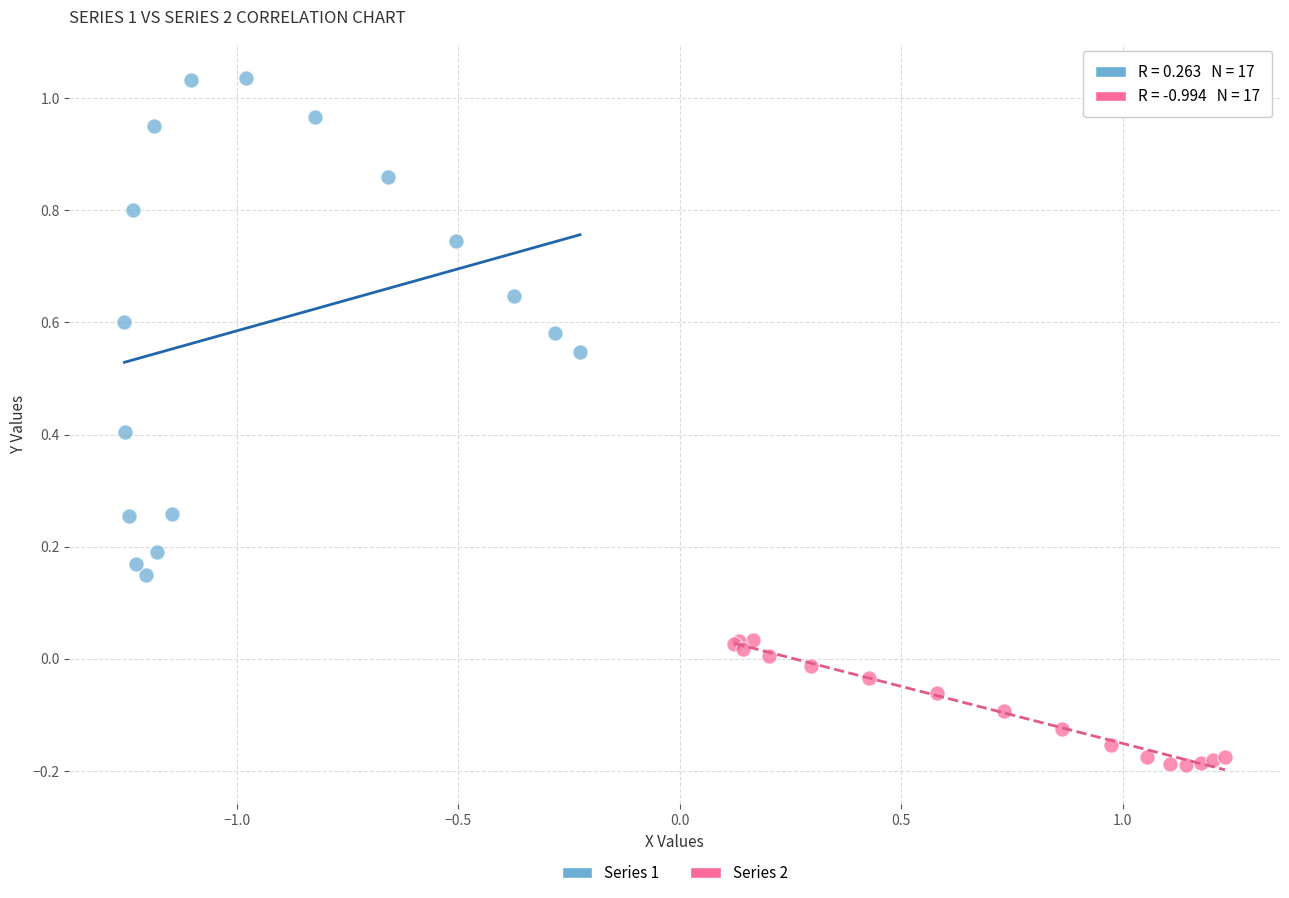

Which series contains the lowest Y value?

Series 2